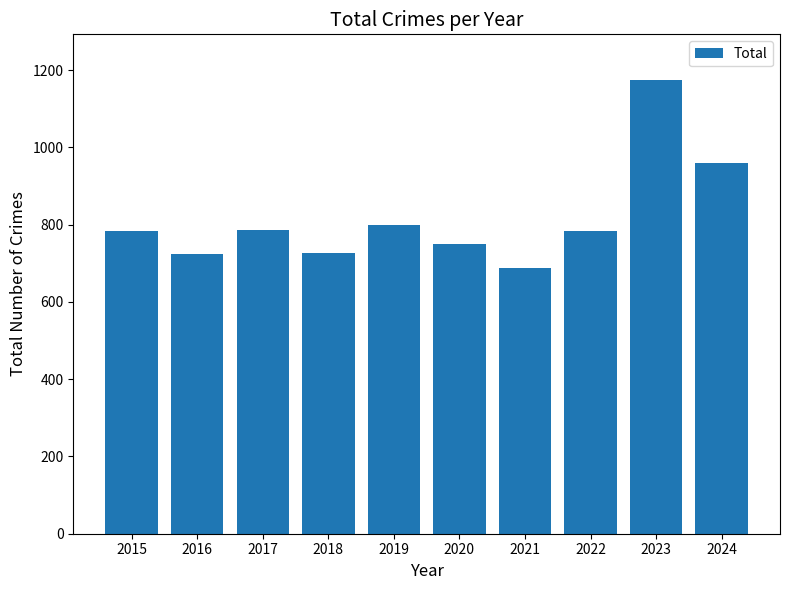

How many distinct data groups are displayed?

1